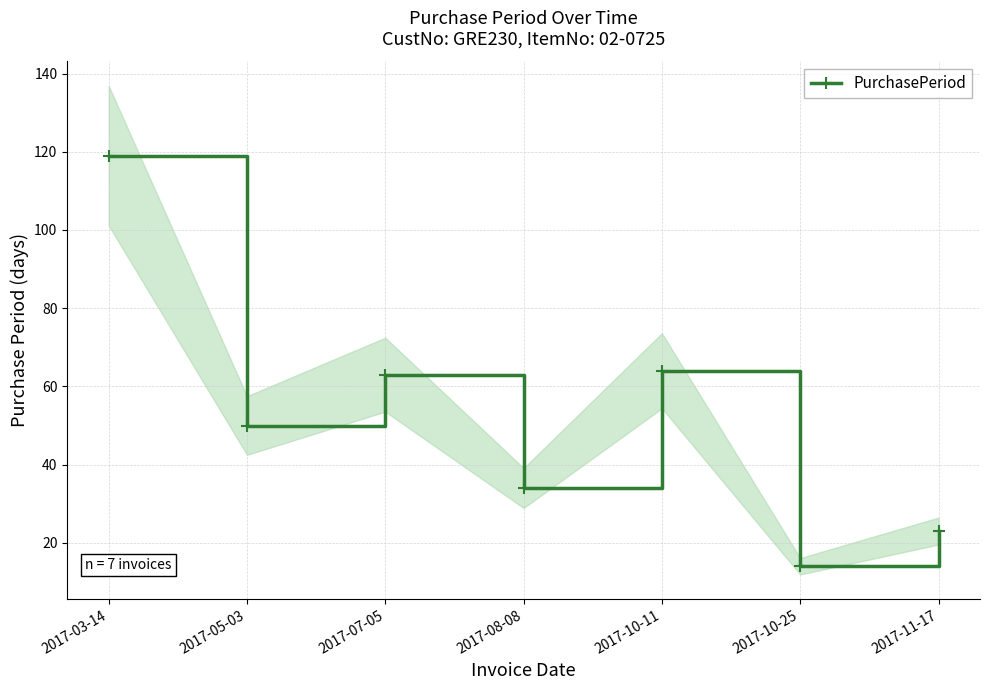

True or false: the data has more than 0 interior local peaks.

True